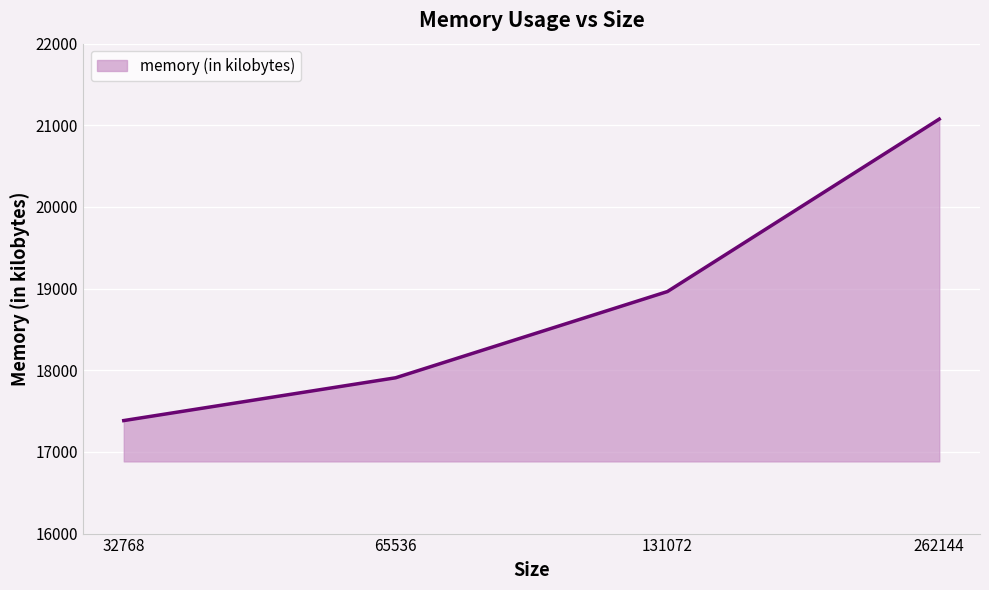

Reading right to left, extract all data points from this chart.

21076	18964	17908	17384